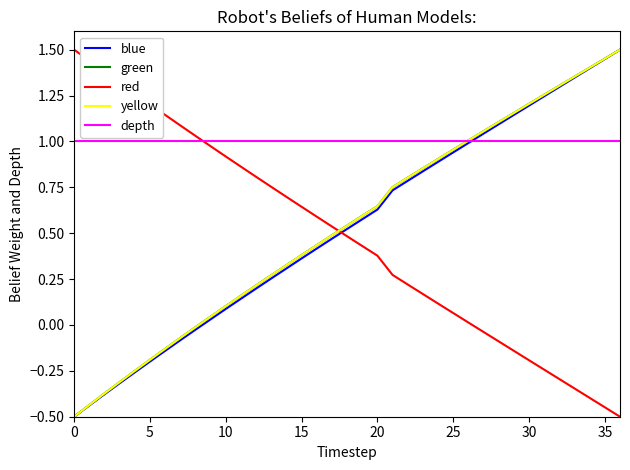

Is this an area chart (filled region under the line)?

No